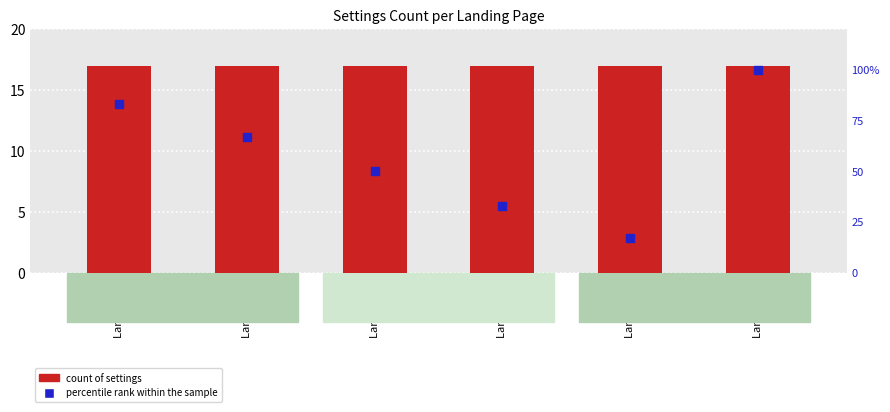

Is the value of count of settings at LandingId 3 greater than the value of percentile rank within the sample at LandingId 4?

No